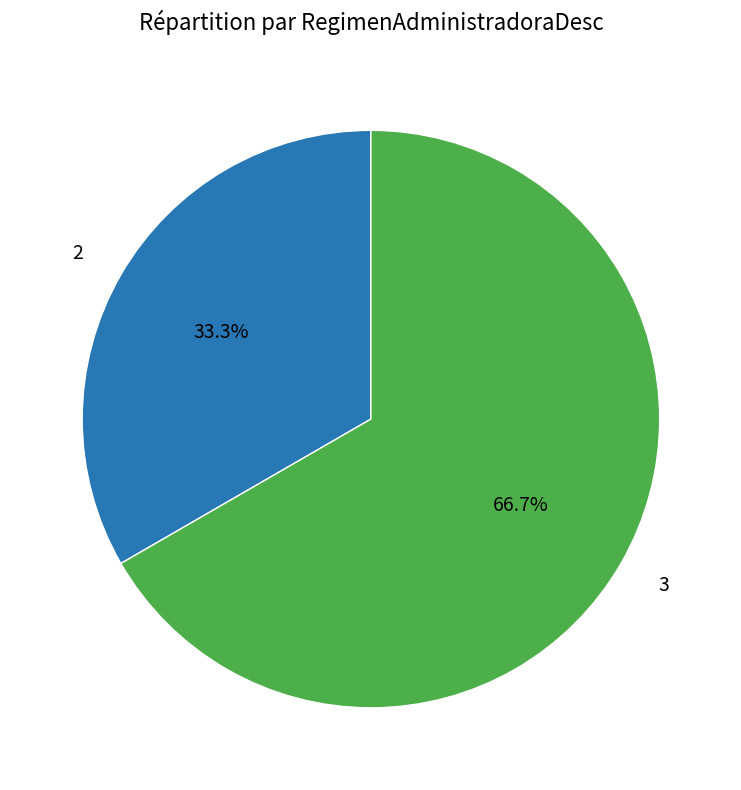

To the nearest percent, what is the difference between the 3 and 2 slice percentages?

33%